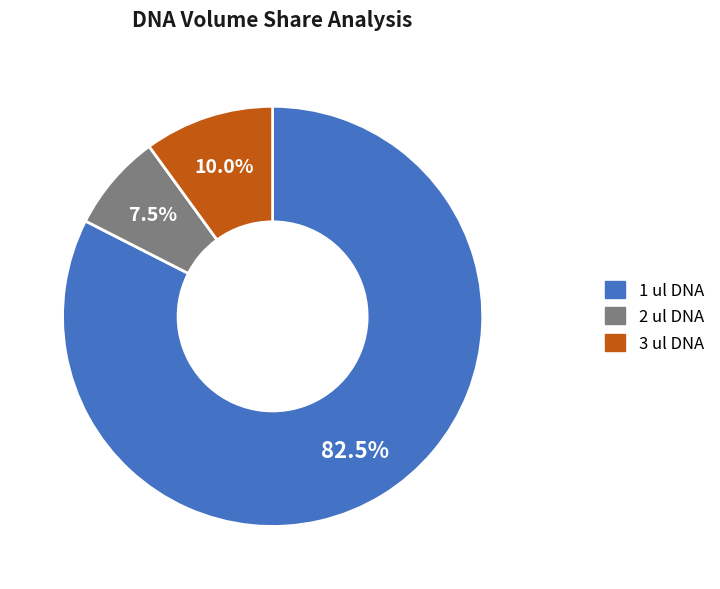

Is there a majority slice in this chart?

Yes